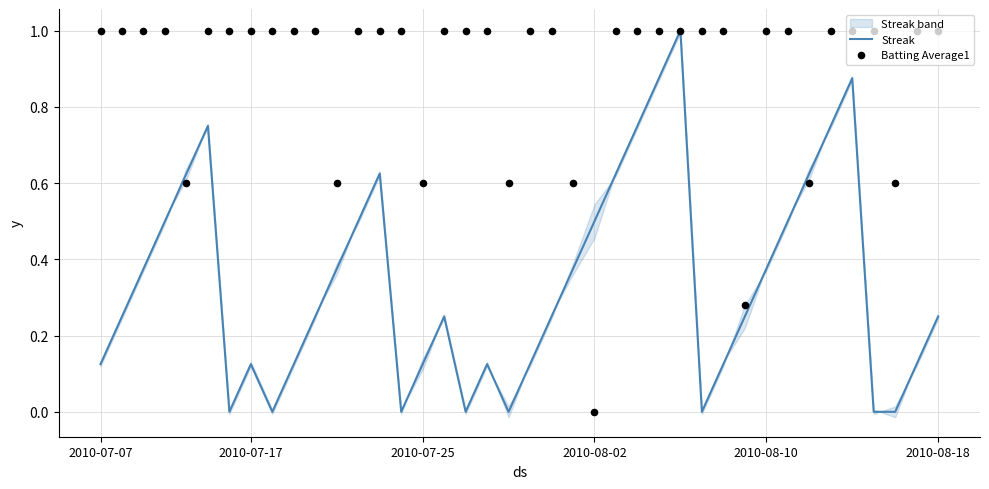

What are all the series names shown in the legend?

Streak, Batting Average1